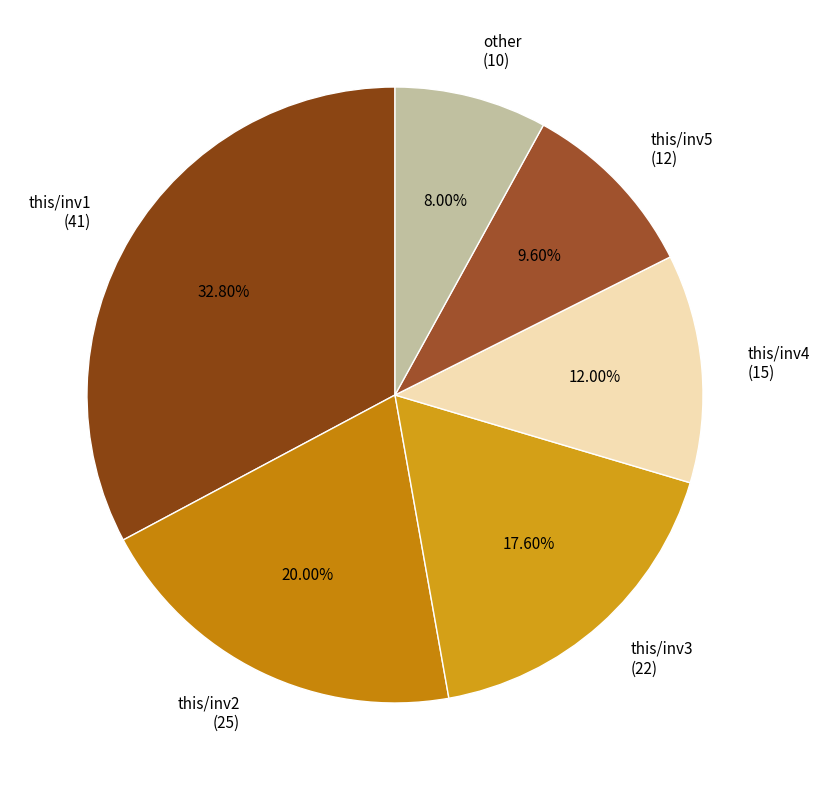

Does any single category account for the majority?

No